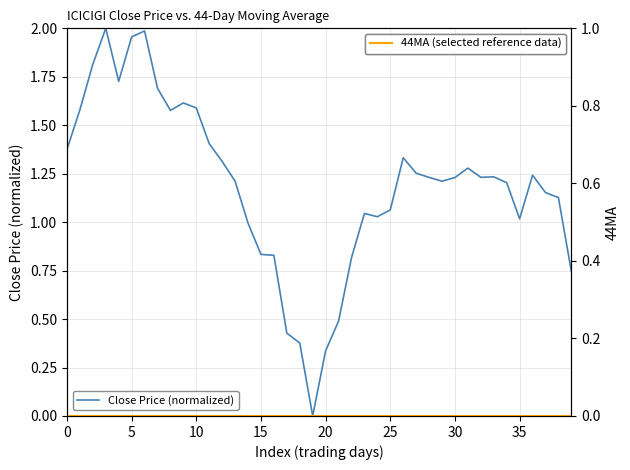

What are all the series names shown in the legend?

Close Price (normalized), 44MA (selected reference data)